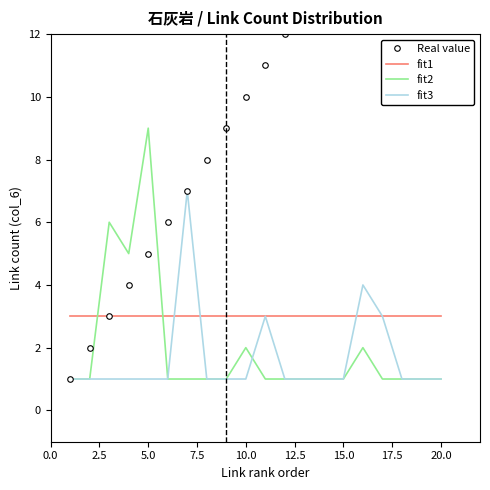

Is this an area chart (filled region under the line)?

No